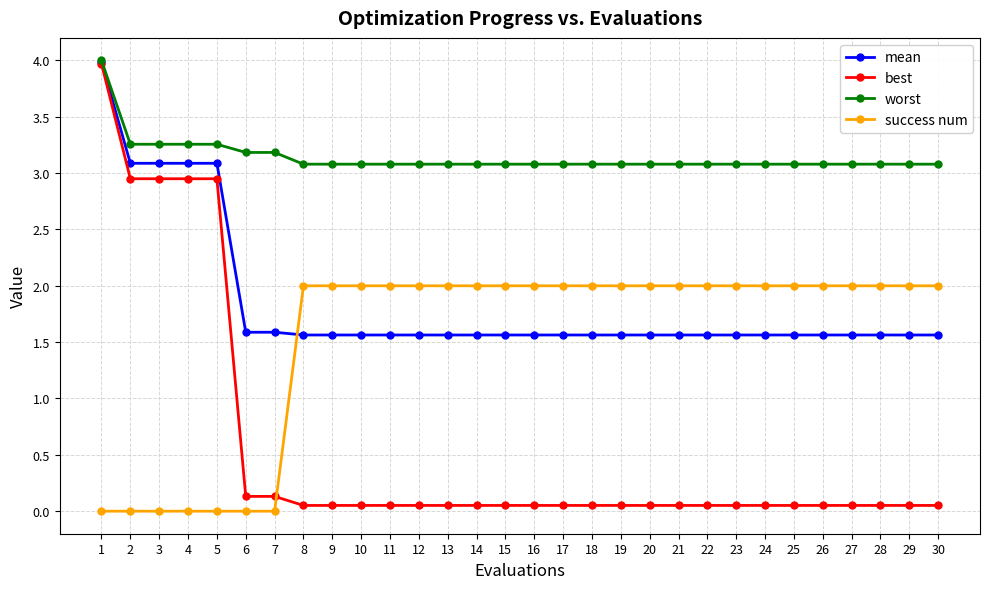

How many intersections are there between best and success num?

1